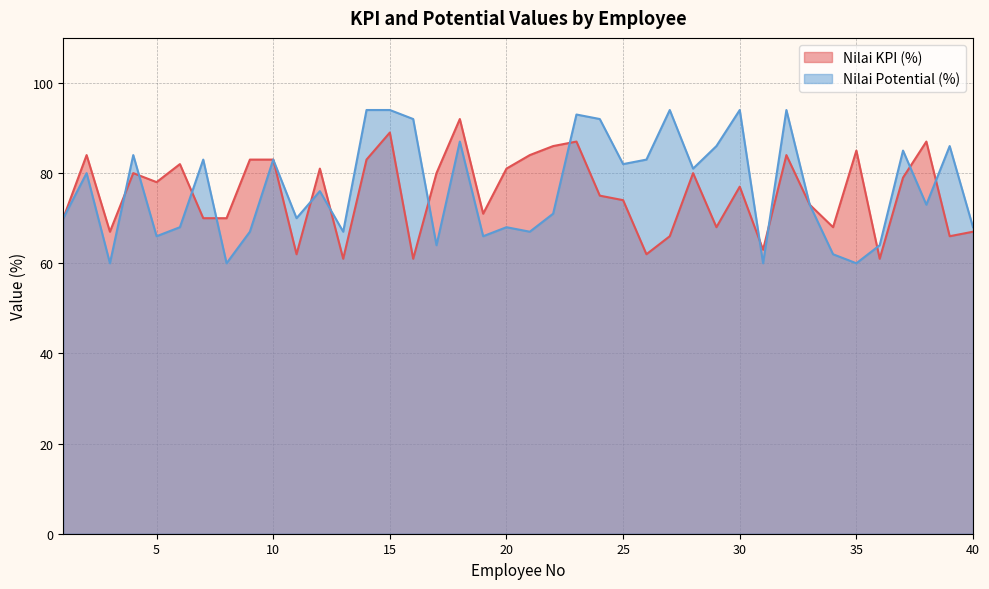

Which series changed the most between 12 and 27?

Nilai Potential (%)